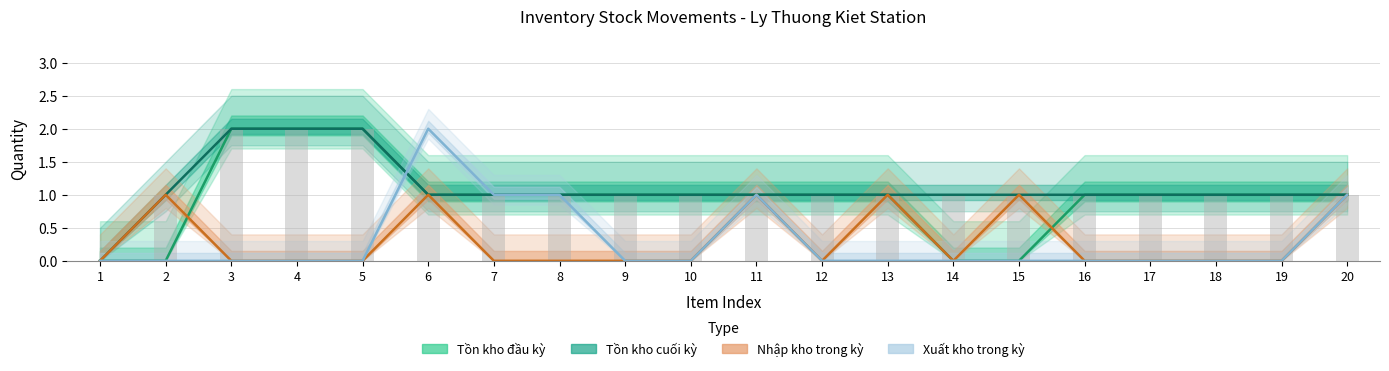

How many series are shown in this chart?

4